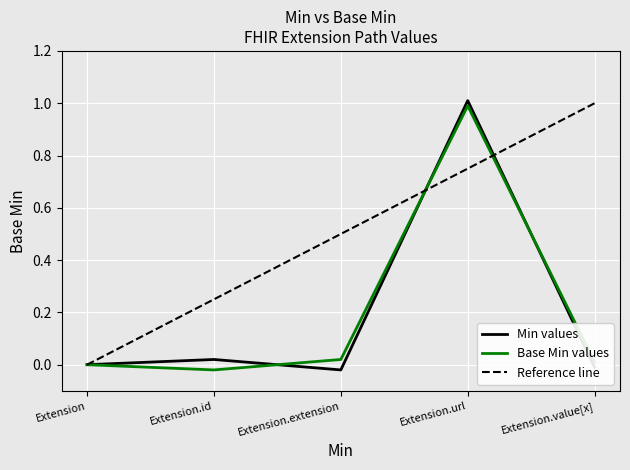

How many values in the Base Min series exceed 0?

3